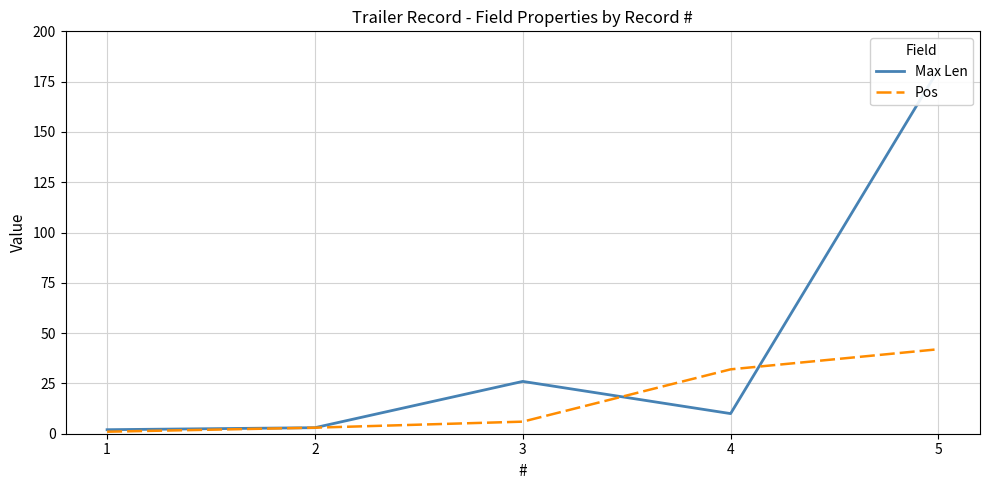

The Pos series shows 32 at 4. True or false?

True